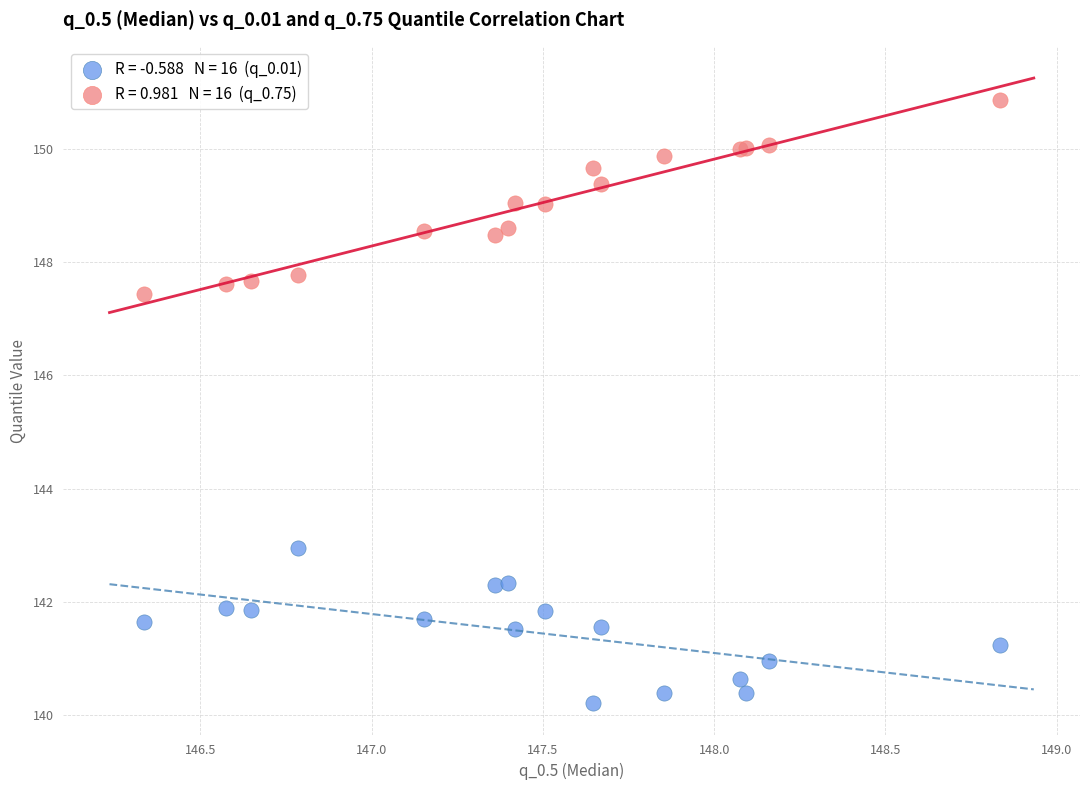

Across all series, what Y value is closest to 145?

143.0